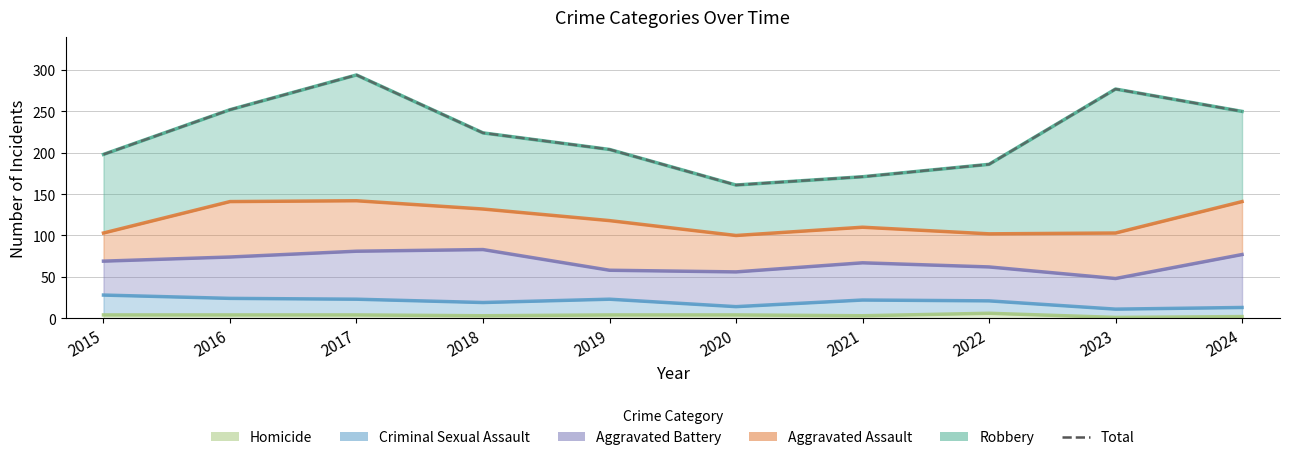

What is the maximum value shown in the chart?

294